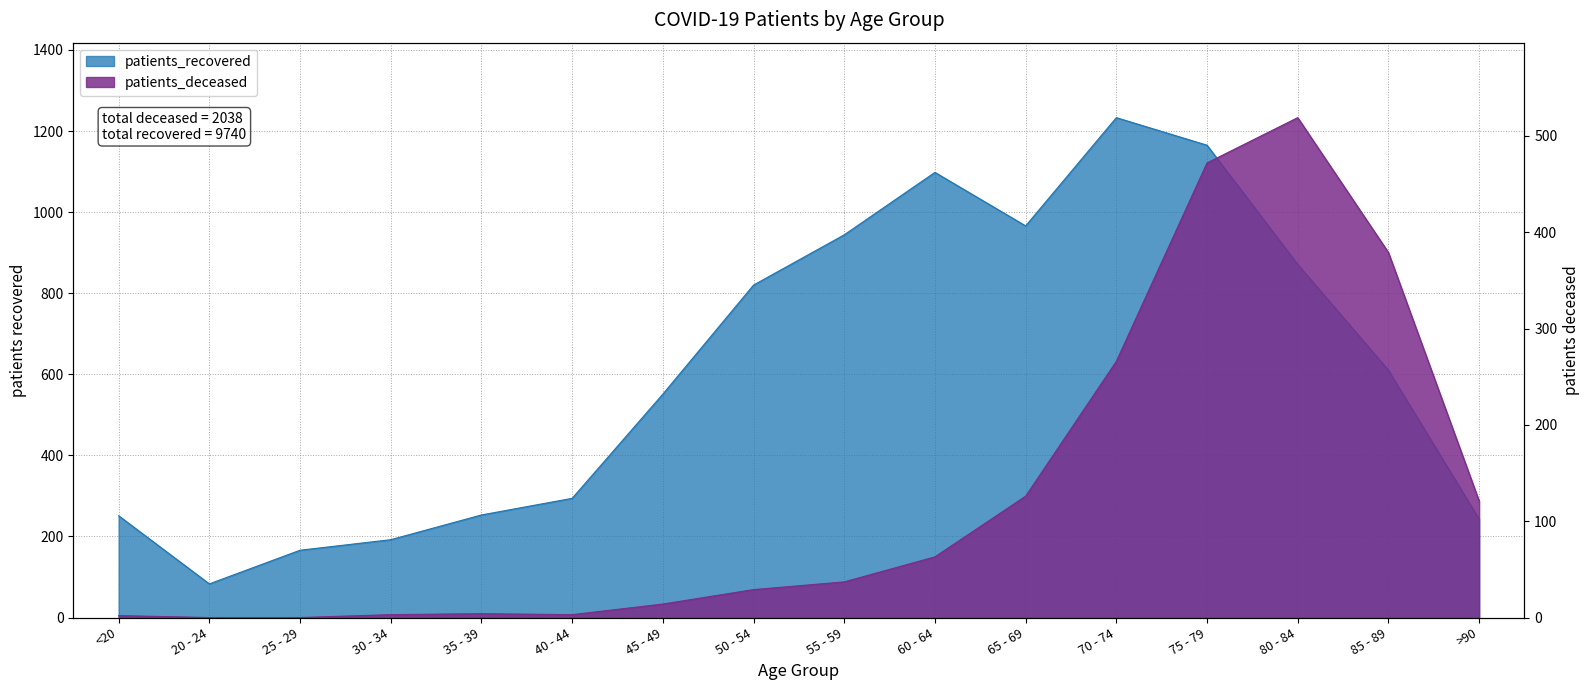

At which label is patients_recovered closest to 658?

85 - 89